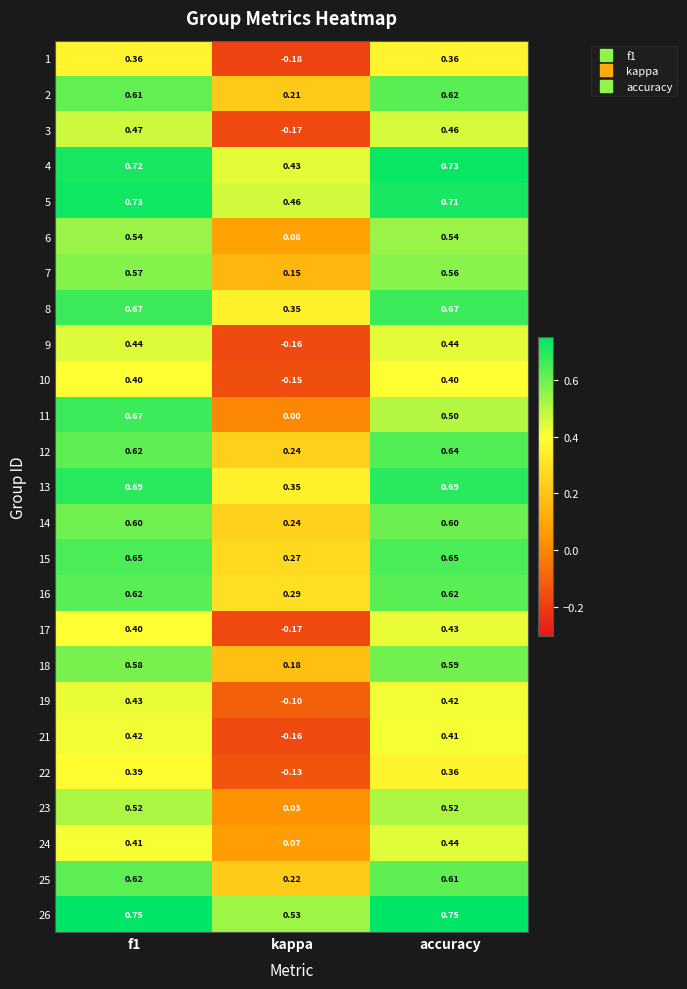

Is the value of 11 at accuracy greater than the value of 19 at accuracy?

Yes